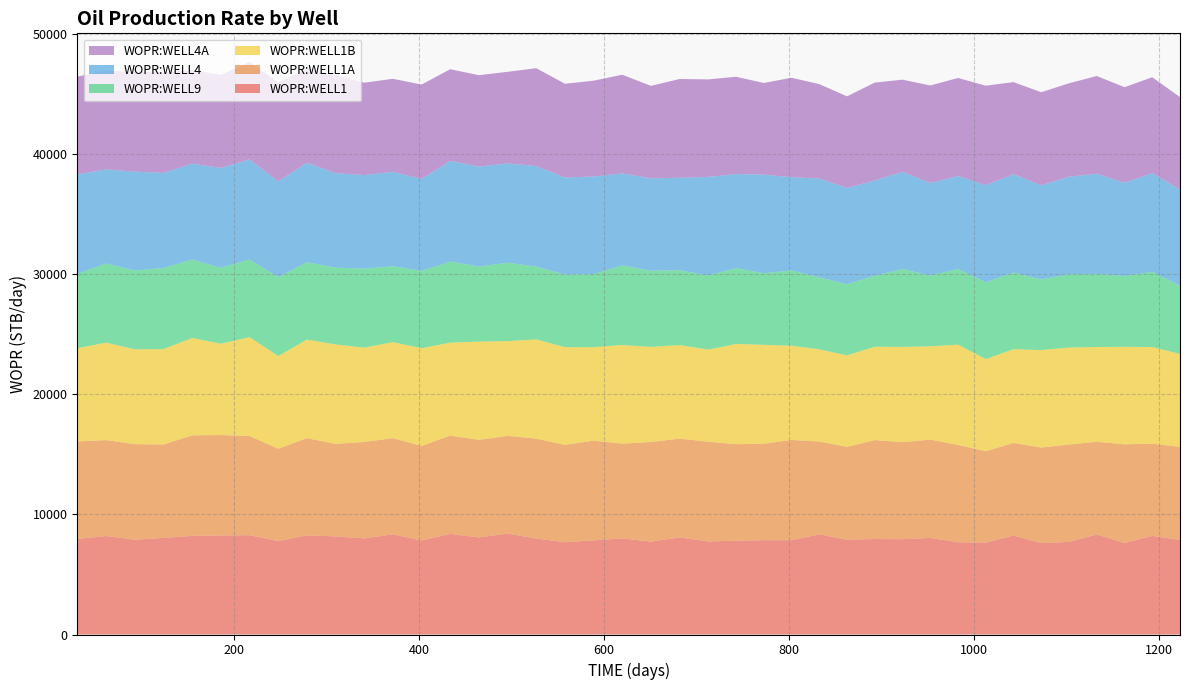

Reading left to right, what are all the values shown in this chart?

WOPR:WELL1: 31=7946.1	62=8196.9	93=7889.0	124=8040.3	155=8206.2	186=8239.8	217=8265.9	248=7774.5	279=8247.3	310=8164.3	341=7992.5	372=8343.1	403=7827.0	434=8368.1	465=8082.1	496=8396.1	527=7986.8	558=7678.7	589=7832.5	620=7998.6	651=7729.1	682=8079.0	713=7742.9	743=7804.3	773=7853.3	803=7846.6	833=8329.6	863=7889.9	893=7946.9	923=7929.8	953=8033.8	983=7681.1	1013=7648.8	1043=8237.0	1073=7610.6	1103=7703.5	1133=8323.2	1163=7619.4	1193=8203.4	1223=7867.2
WOPR:WELL1A: 31=8128.7	62=7977.8	93=7951.1	124=7773.6	155=8367.6	186=8357.9	217=8252.4	248=7687.9	279=8094.1	310=7698.1	341=8029.8	372=7999.1	403=7865.6	434=8181.8	465=8118.5	496=8134.9	527=8314.2	558=8106.9	589=8296.1	620=7886.5	651=8288.7	682=8223.9	713=8299.0	743=8033.2	773=8024.2	803=8342.9	833=7730.7	863=7722.2	893=8233.9	923=8074.6	953=8183.8	983=8098.9	1013=7602.6	1043=7709.1	1073=7947.8	1103=8104.0	1133=7717.5	1163=8207.6	1193=7676.0	1223=7742.2
WOPR:WELL1B: 31=7751.6	62=8113.3	93=7889.2	124=7939.9	155=8102.2	186=7602.9	217=8226.2	248=7713.5	279=8204.0	310=8274.0	341=7853.5	372=7986.5	403=8135.8	434=7734.0	465=8177.1	496=7884.8	527=8257.9	558=8125.8	589=7777.9	620=8208.1	651=7916.9	682=7782.2	713=7666.9	743=8342.4	773=8226.7	803=7844.9	833=7669.9	863=7614.9	893=7766.9	923=7927.7	953=7763.4	983=8342.0	1013=7667.7	1043=7801.7	1073=8109.0	1103=8071.5	1133=7881.4	1163=8113.1	1193=8042.1	1223=7742.1
WOPR:WELL9: 31=6187.1	62=6584.1	93=6567.6	124=6735.8	155=6521.0	186=6324.3	217=6466.0	248=6563.5	279=6431.9	310=6391.9	341=6570.9	372=6318.0	403=6427.7	434=6751.4	465=6244.6	496=6522.4	527=6055.6	558=6039.4	589=6081.7	620=6626.2	651=6334.3	682=6229.5	713=6170.0	743=6307.7	773=5959.9	803=6264.8	833=5991.8	863=5915.4	893=5915.8	923=6483.4	953=5888.0	983=6298.4	1013=6383.2	1043=6379.3	1073=5877.7	1103=6086.6	1133=6090.5	1163=5892.0	1193=6250.0	1223=5691.2
WOPR:WELL4: 31=8280.6	62=7829.8	93=8223.5	124=7920.4	155=7983.9	186=8301.2	217=8320.7	248=7964.1	279=8280.4	310=7863.2	341=7784.2	372=7847.7	403=7657.3	434=8379.8	465=8312.4	496=8266.2	527=8364.7	558=8085.8	589=8120.3	620=7650.6	651=7687.3	682=7695.0	713=8198.5	743=7823.6	773=8208.9	803=7755.5	833=8220.5	863=8017.4	893=7919.8	923=8081.7	953=7701.0	983=7735.7	1013=8093.3	1043=8181.7	1073=7829.9	1103=8124.7	1133=8329.9	1163=7754.0	1193=8219.3	1223=7986.0
WOPR:WELL4A: 31=8131.8	62=8230.3	93=8283.1	124=8391.9	155=7788.7	186=7742.6	217=8113.2	248=8243.8	279=7821.3	310=8173.2	341=7687.4	372=7748.7	403=7851.4	434=7626.6	465=7609.3	496=7620.9	527=8146.5	558=7794.6	589=7977.0	620=8211.1	651=7700.8	682=8216.4	713=8117.6	743=8102.4	773=7623.3	803=8274.8	833=7857.6	863=7624.2	893=8146.0	923=7674.6	953=8117.2	983=8156.1	1013=8274.3	1043=7659.2	1073=7751.1	1103=7781.4	1133=8134.1	1163=7959.0	1193=7982.9	1223=7691.8